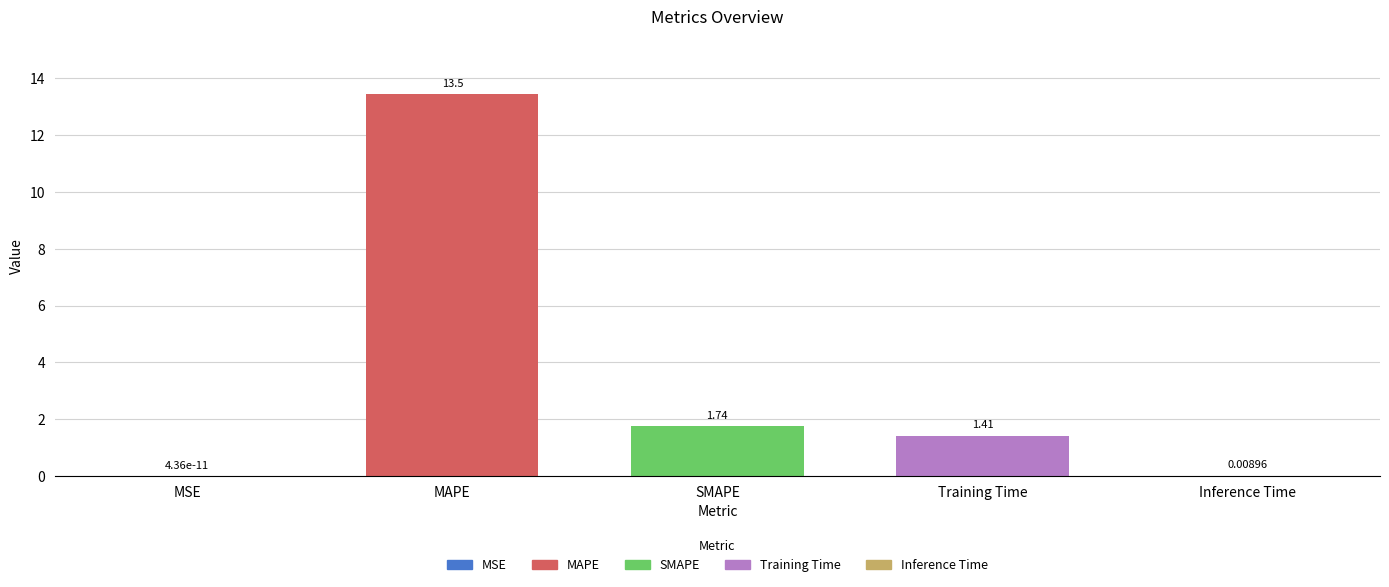

Which has a higher value, Inference Time or MSE?

Inference Time